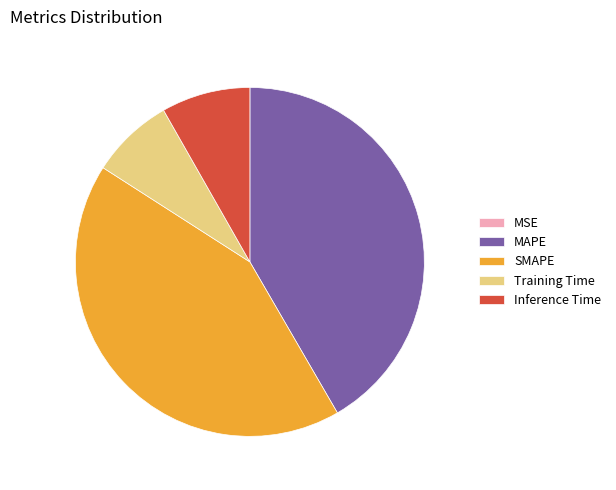

Which has a higher value, Inference Time or Training Time?

Inference Time